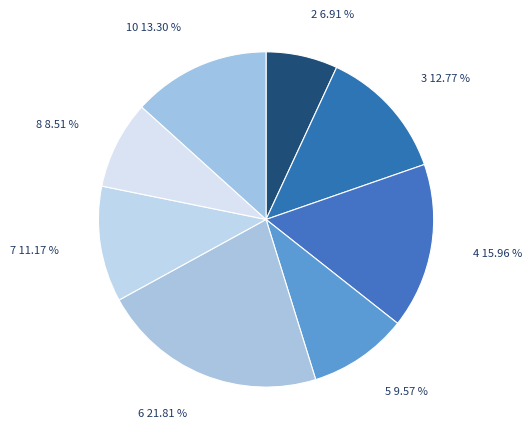

How many slices are in this pie chart?

8